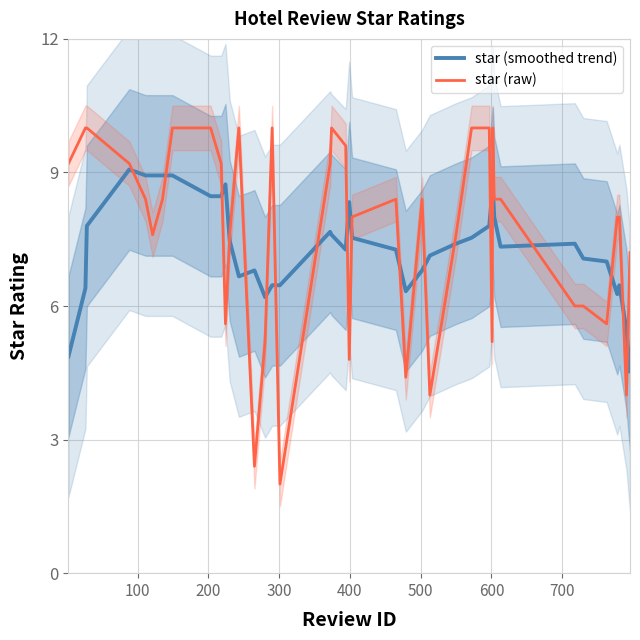

What is the lowest value of the star (raw) series?

2.0